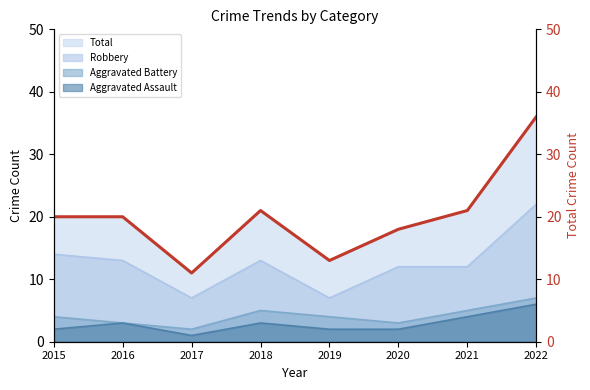

At which category does the data reach its first local peak?

2018